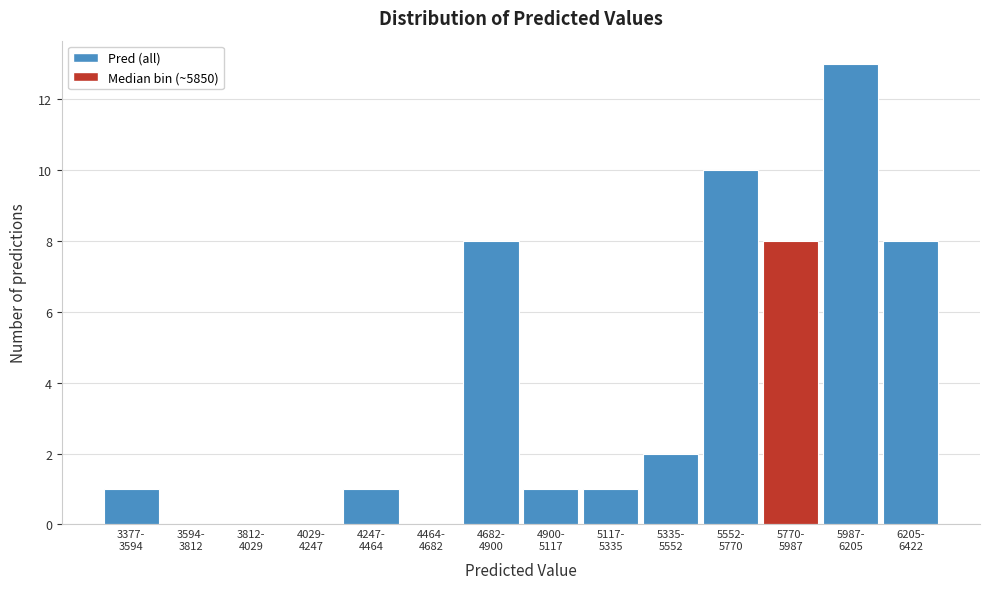

What is the greatest value displayed?

13